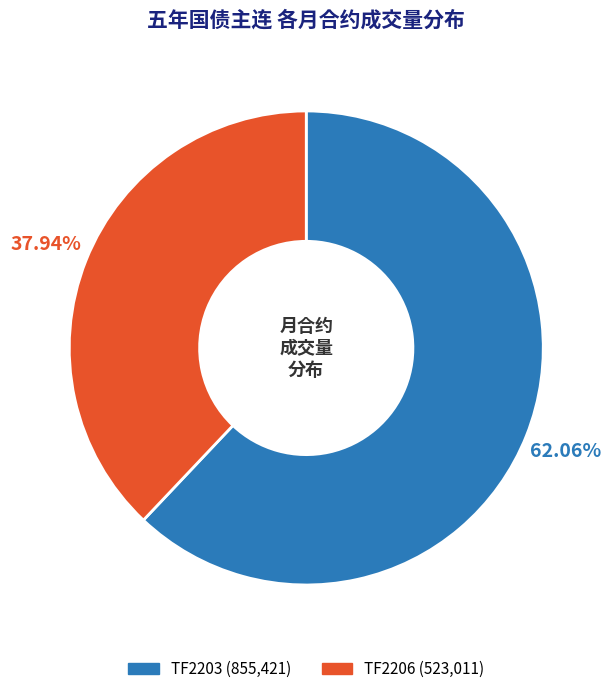

Does any single category account for the majority?

Yes